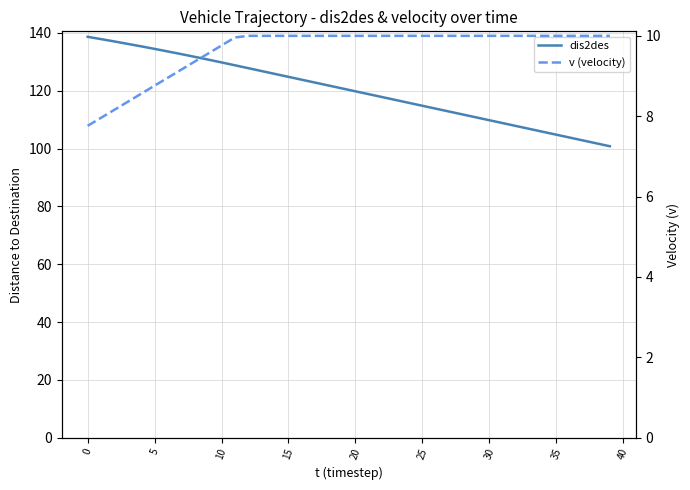

Is this an area chart (filled region under the line)?

No